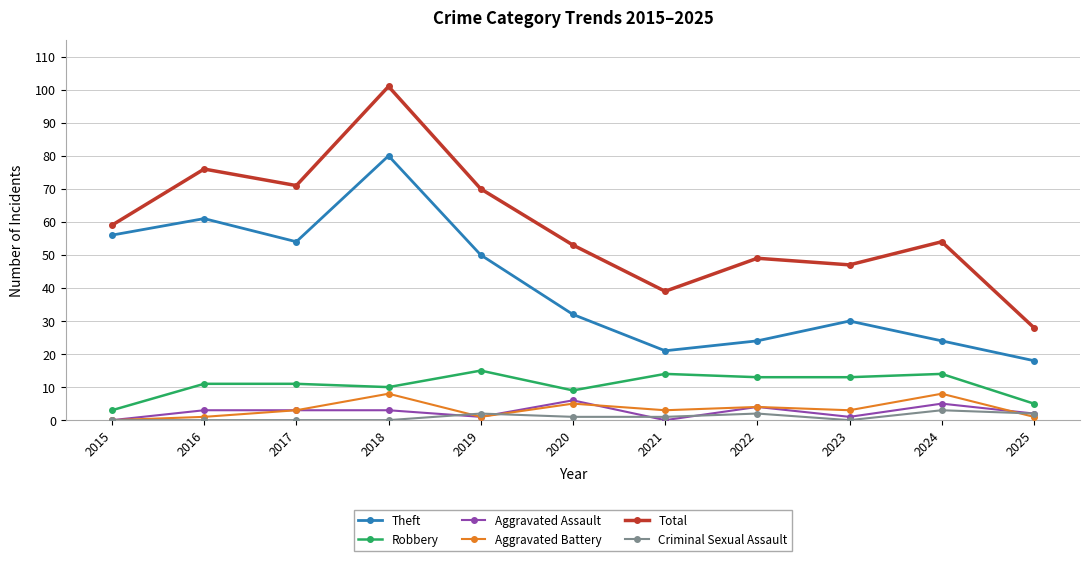

Which category has the highest value in the Criminal Sexual Assault series?

2024